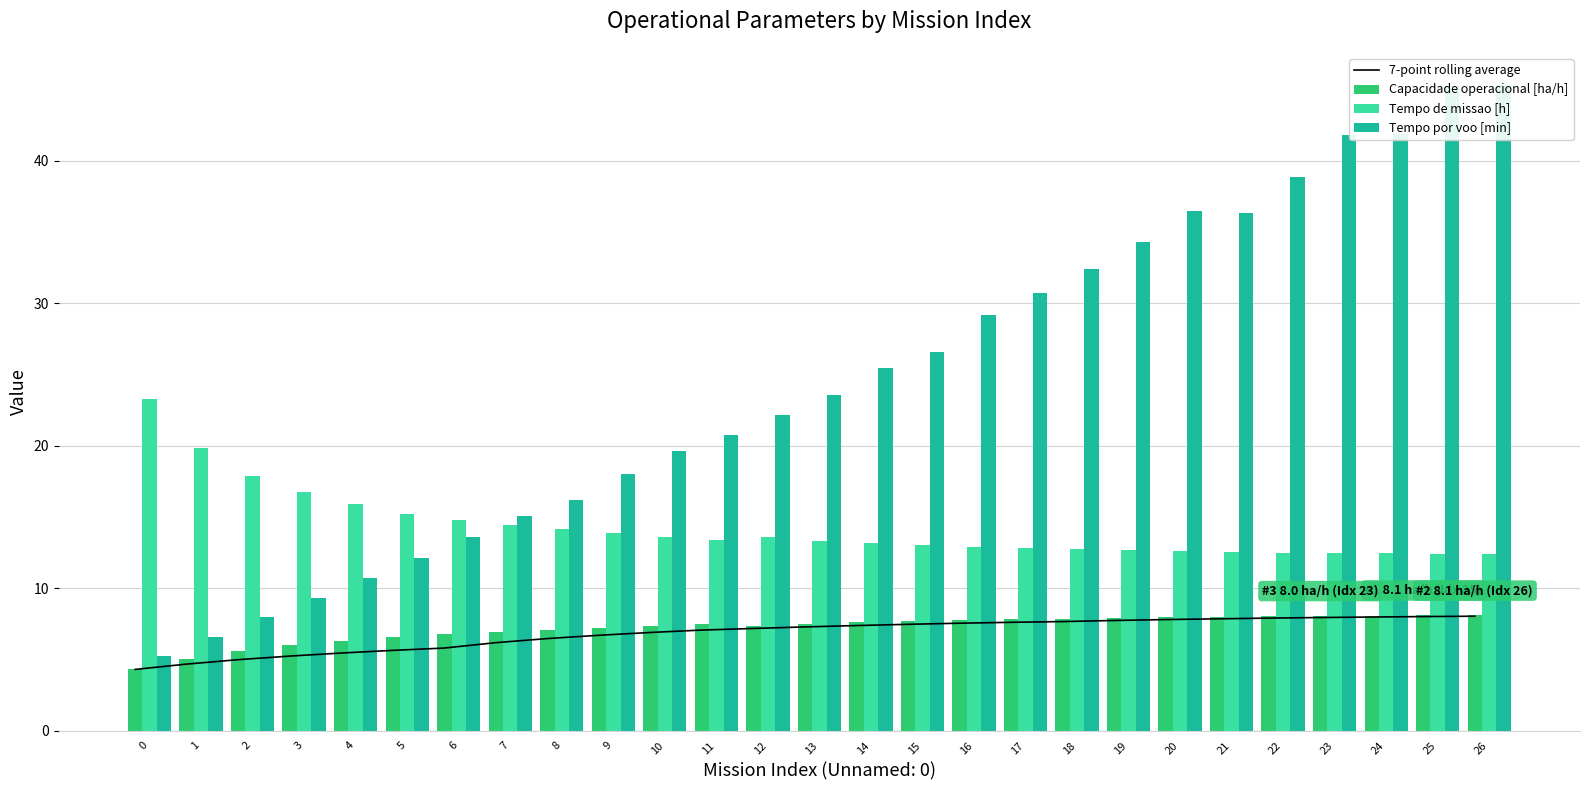

Where does the Capacidade operacional [ha/h] series first go above 7?

8